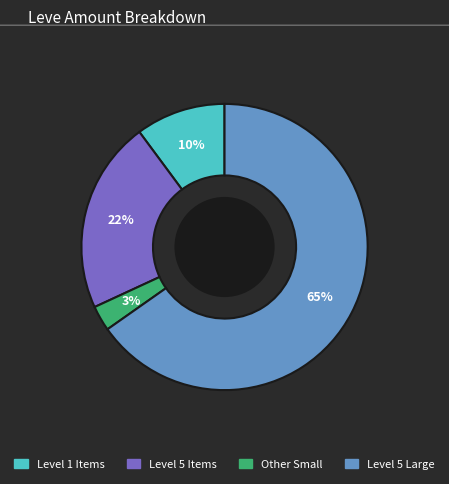

To the nearest percent, what is the average slice percentage?

25%